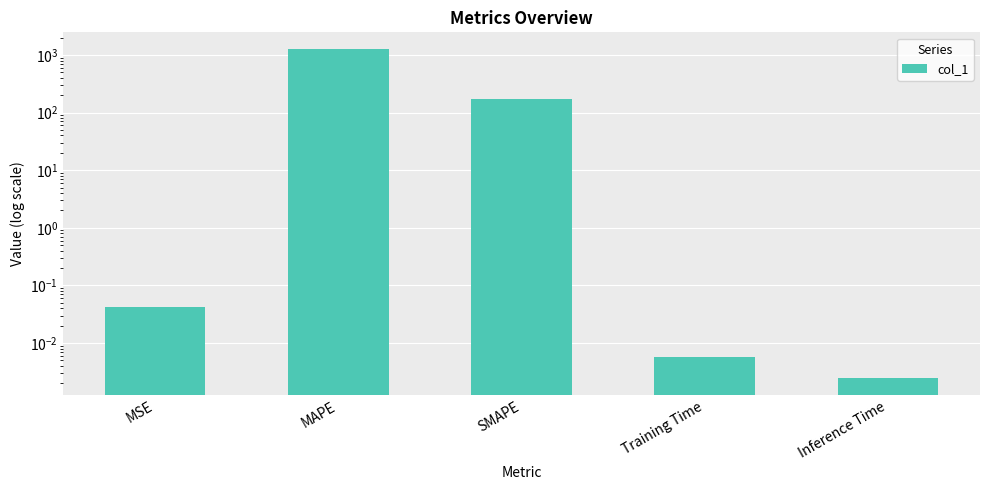

What position from the left is Training Time?

4